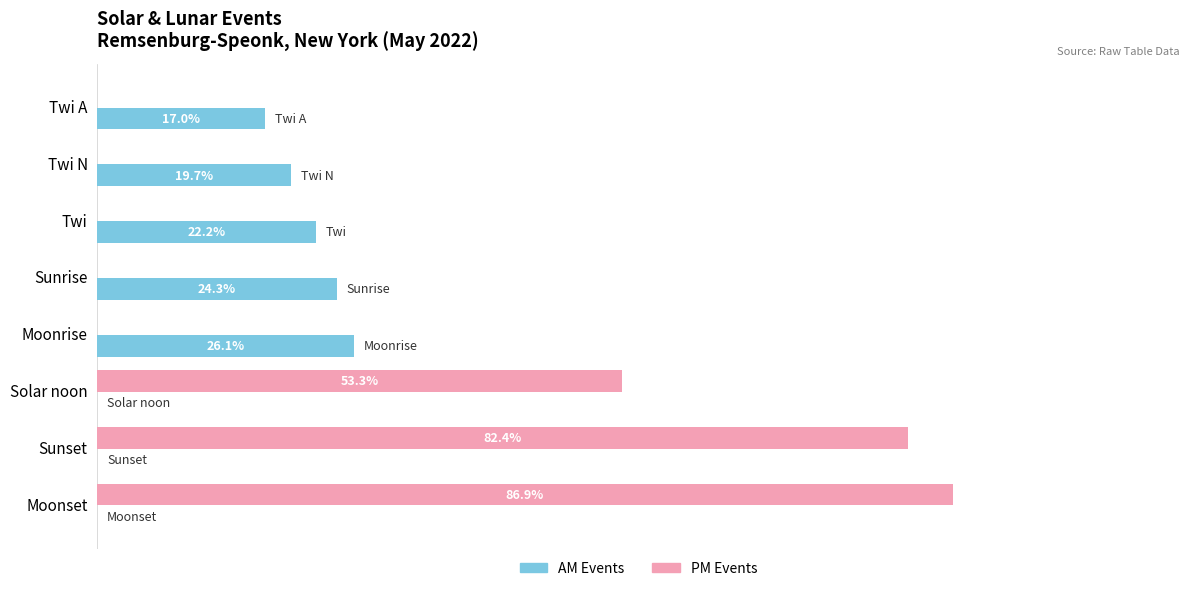

At which category does the chart reach its peak across all series?

Moonset